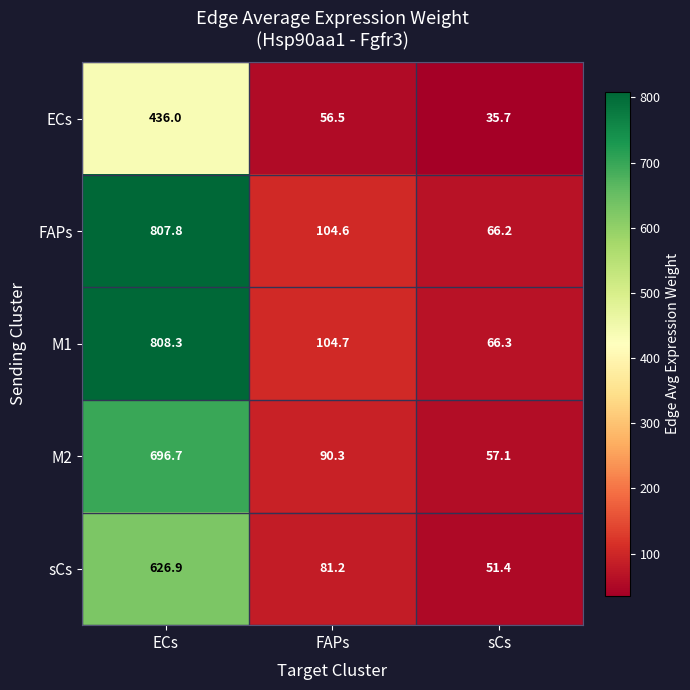

How many data points does each series have?

3